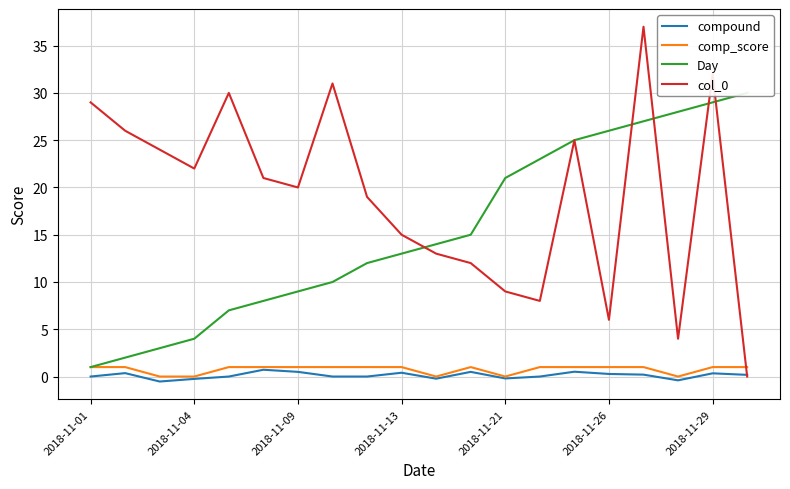

What is the maximum value for col_0?

37.0